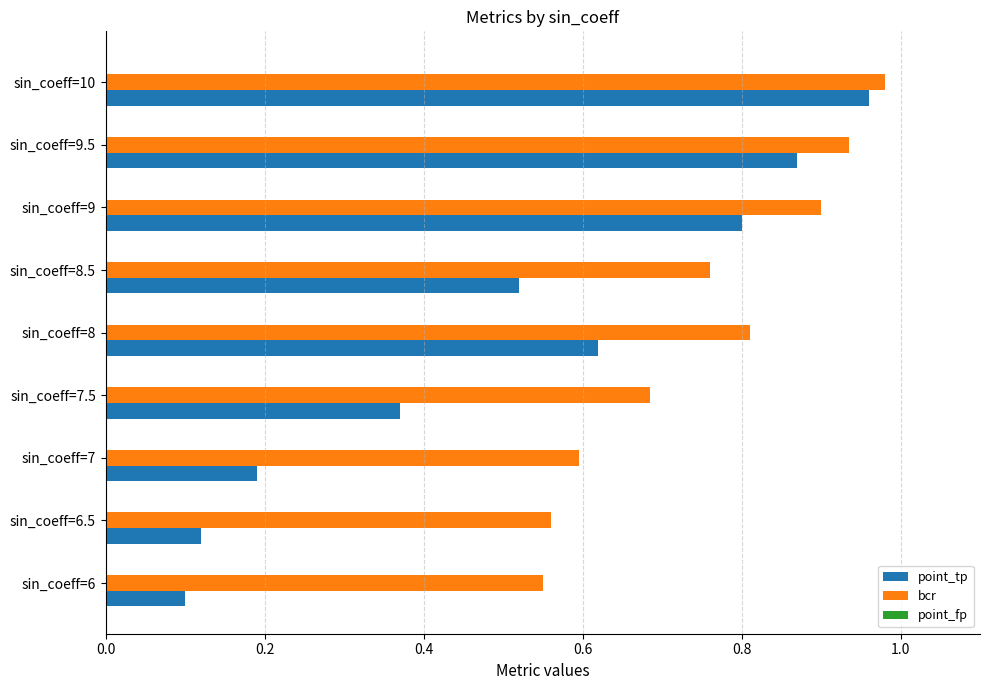

At which category is the sum across all series the highest?

sin_coeff=10